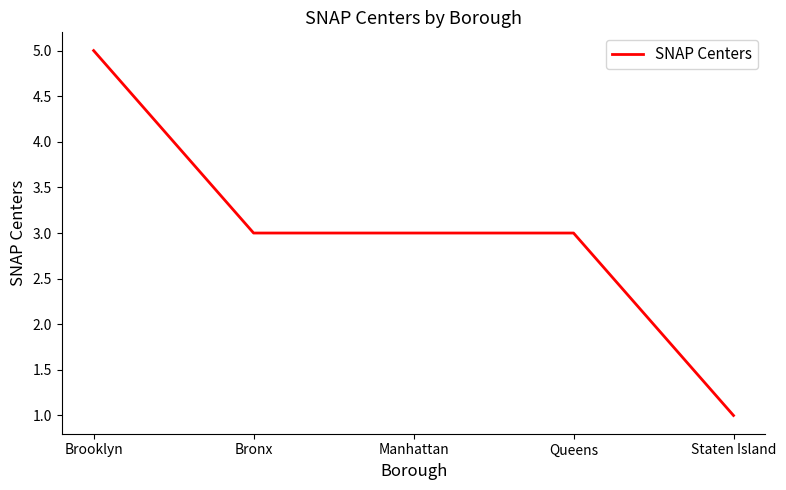

What is the ratio of the value at Staten Island to the value at Queens?

0.3